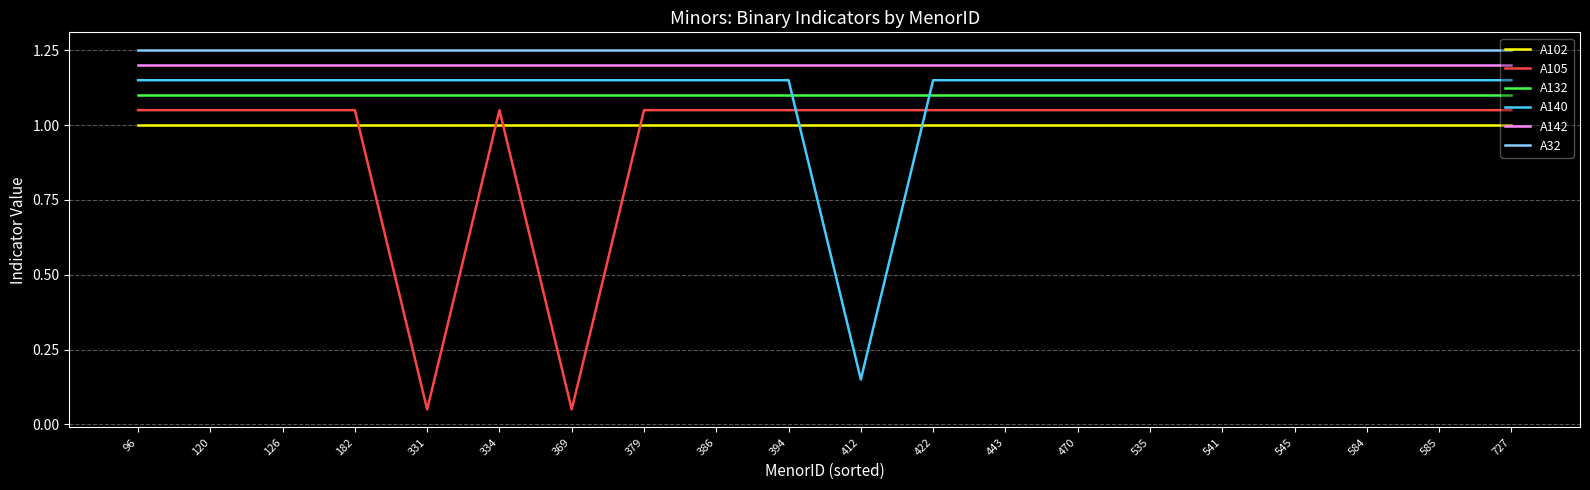

True or false: A105 and A32 cross at least once.

False